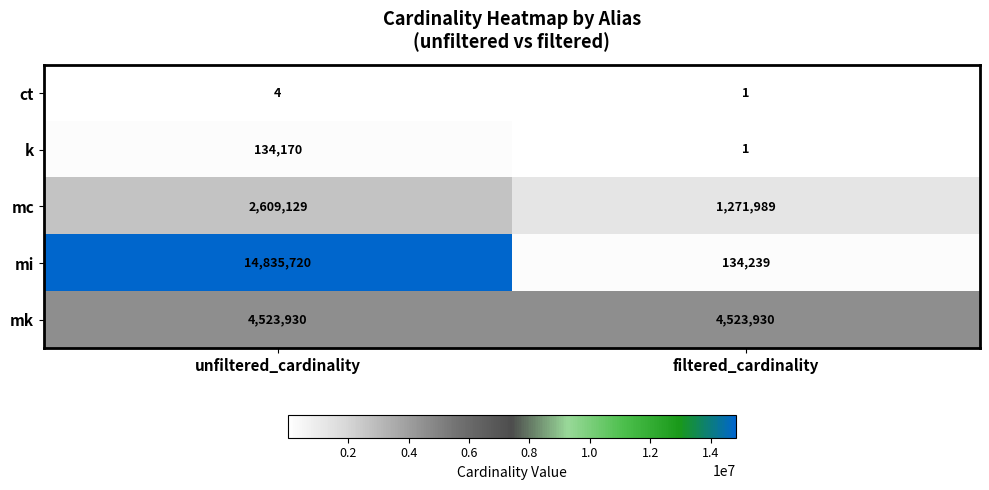

The value of mi at filtered_cardinality is 134239. True or false?

True